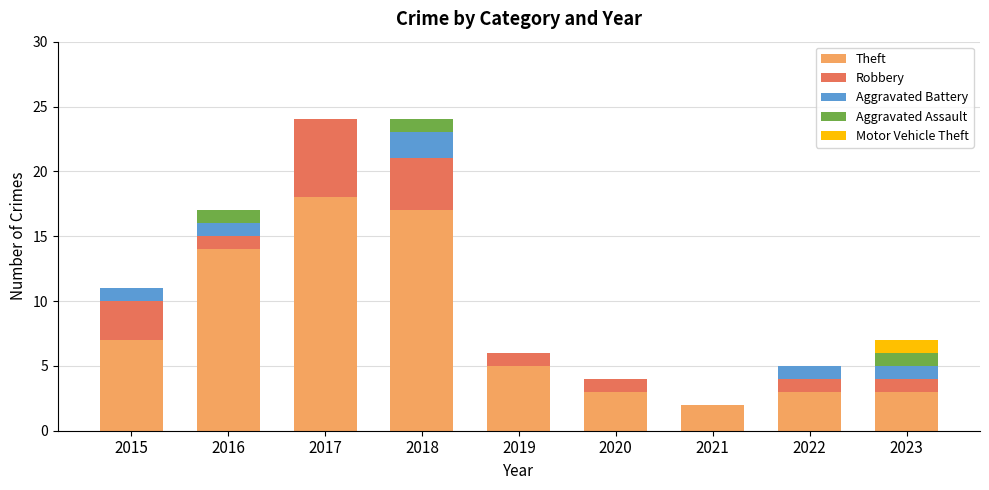

What is the total value across all series at 2022?

5